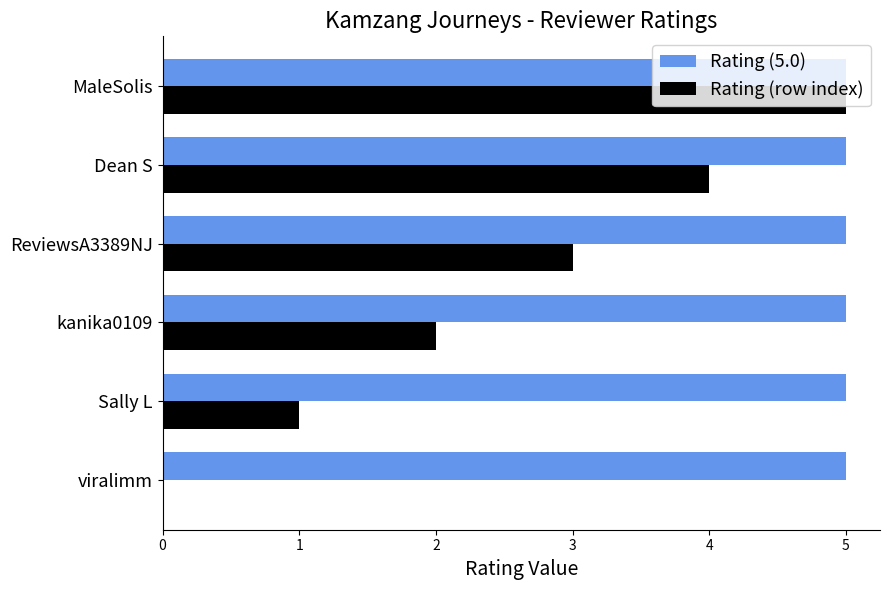

What is the greatest value displayed?

5